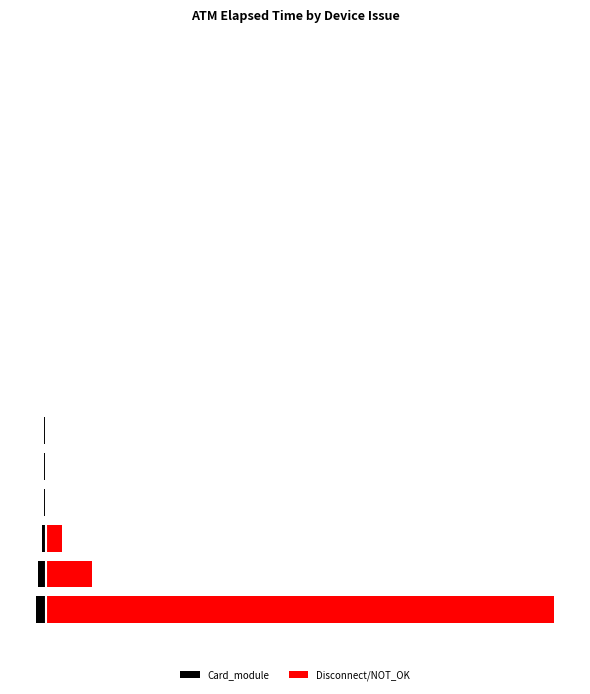

The Card_module series shows -900 at 9. True or false?

True